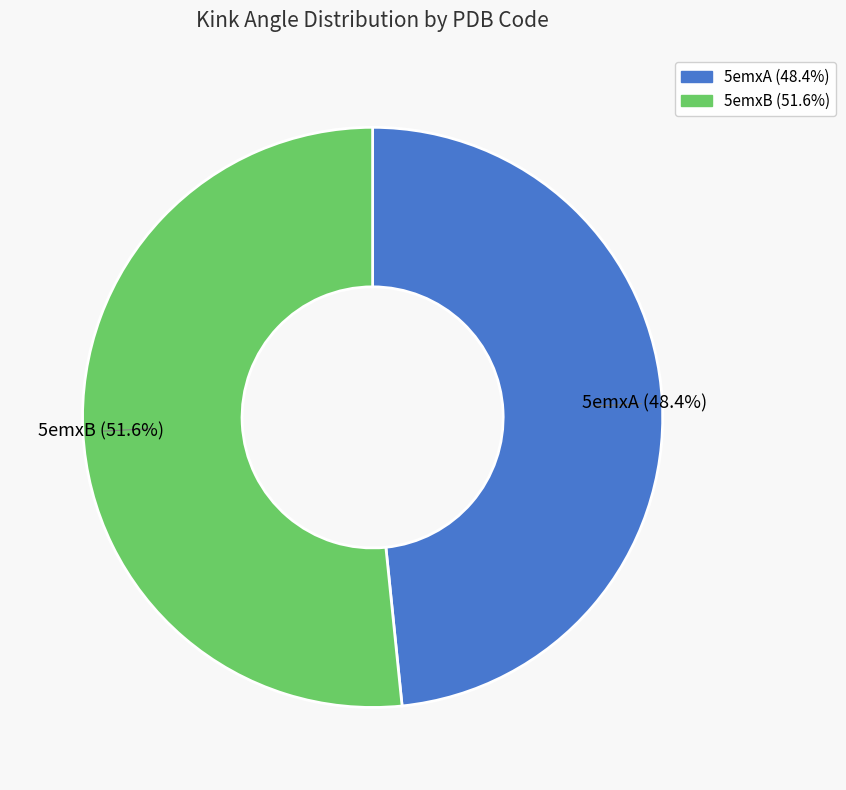

Is there any slice that represents more than half of the pie?

Yes